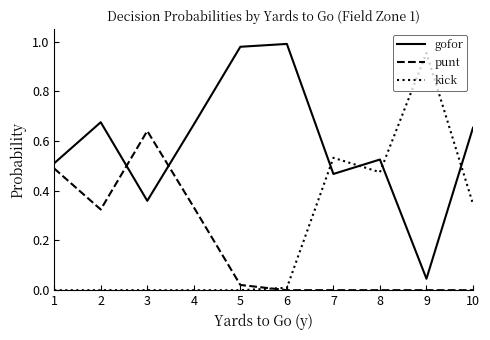

Is the value of gofor at 5 greater than the value of punt at 9?

Yes